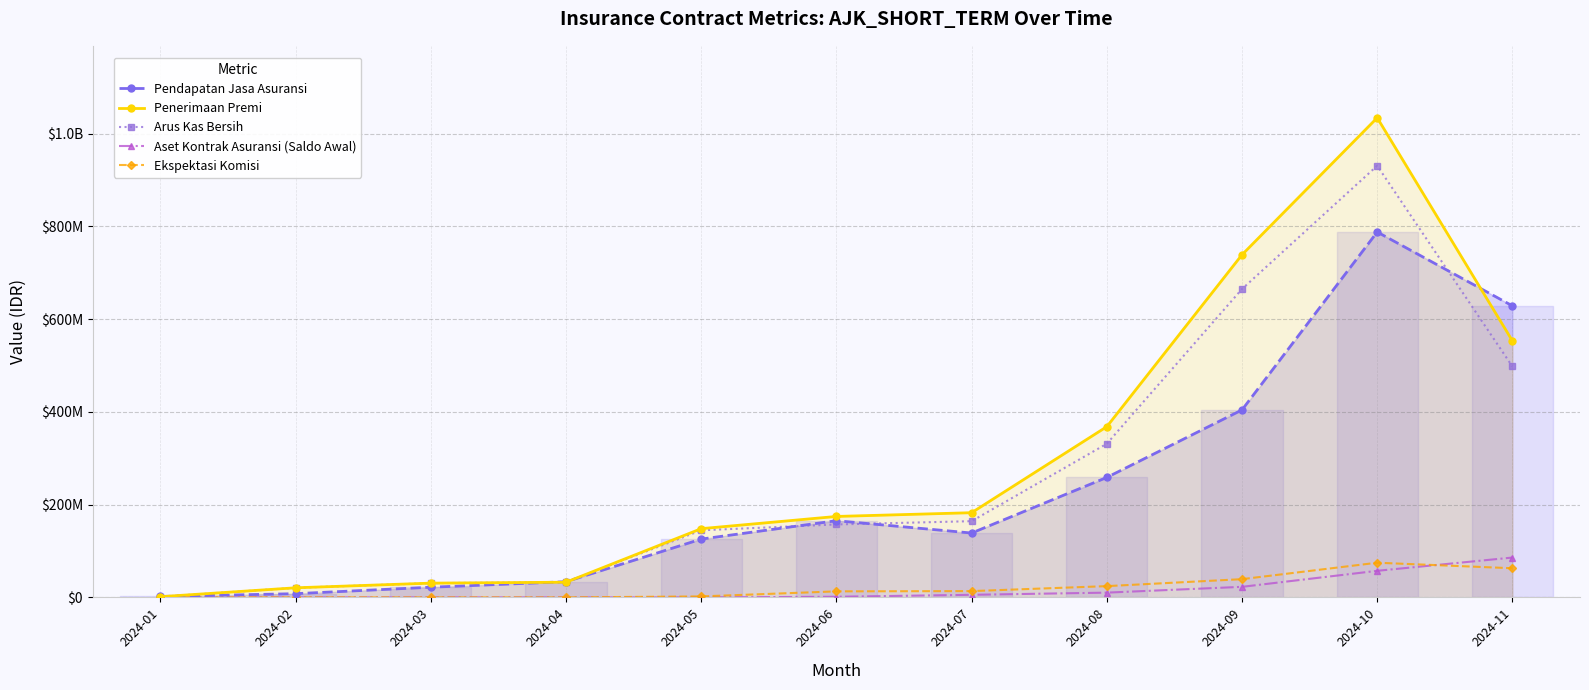

Reading left to right, extract all data points from this chart.

Pendapatan Jasa Asuransi: 2047345.3	8041635.8	21961354.9	33870137.7	125731343.6	165339249.4	138776156.7	258628868.6	404228050.1	787713490.4	628525866.5
Penerimaan Premi: 1532660.0	20726978.0	30760558.0	32763900.0	148198378.0	174529661.0	182609930.0	368076986.0	738709918.0	1033962996.0	553094158.0
Arus Kas Bersih: 1532660.0	20726978.0	30760558.0	32763632.0	144666507.4	157286646.9	164348937.0	331269287.4	664838926.2	930566696.4	497784742.2
Aset Kontrak Asuransi (Saldo Awal): 0.0	0.0	0.0	0.0	201.0	1400136.3	5610281.4	10274480.9	22773646.0	57313415.2	85930096.1
Ekspektasi Komisi: 0.0	0.0	0.0	67.0	2131935.3	13032869.0	13596793.5	24308533.5	39331222.6	74779618.7	62846734.7